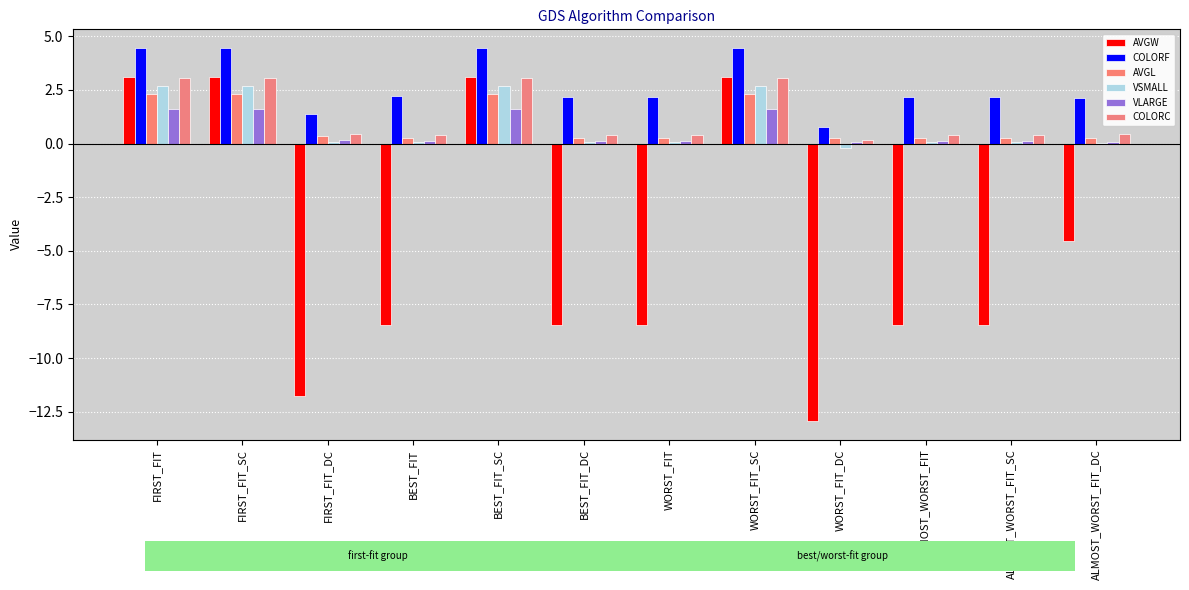

What is the difference between the highest and lowest values at BEST_FIT_DC?

10.6